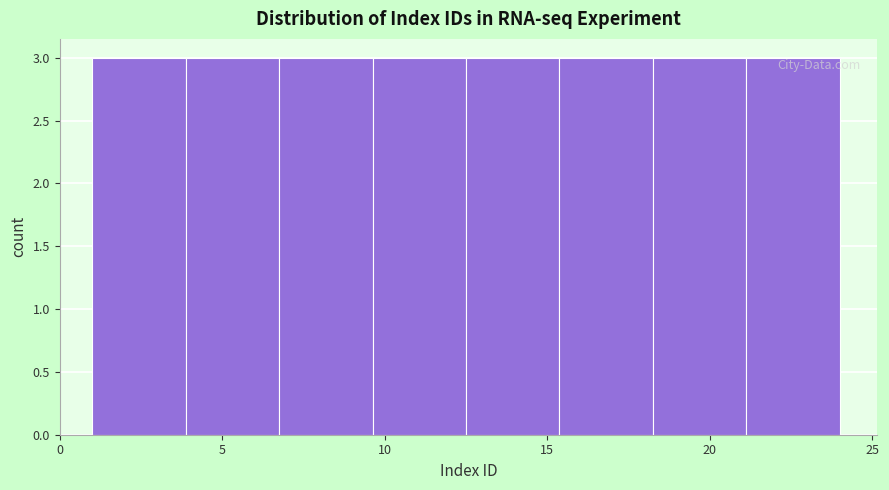

Reading left to right, transcribe this chart: for each bar, give the range it covers on the x-axis and its height. Neither the bar edges nor the heights are printed on the chart, so give them approximately, as read against the axes.

1.0 to 4.0: 3
4.0 to 7.0: 3
7.0 to 9.5: 3
9.5 to 12.5: 3
12.5 to 15.5: 3
15.5 to 18.5: 3
18.5 to 21.0: 3
21.0 to 24.0: 3